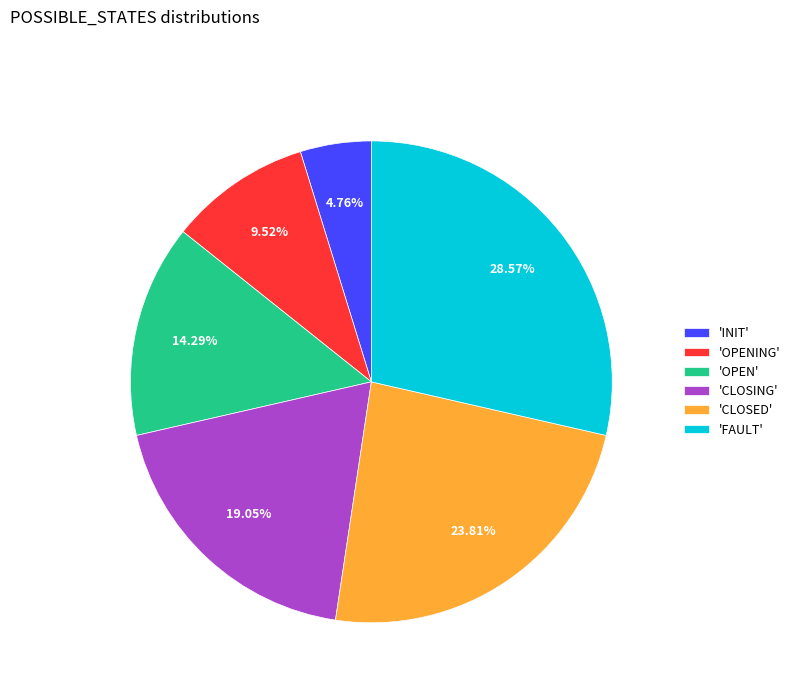

Which slice is the largest?

'FAULT'